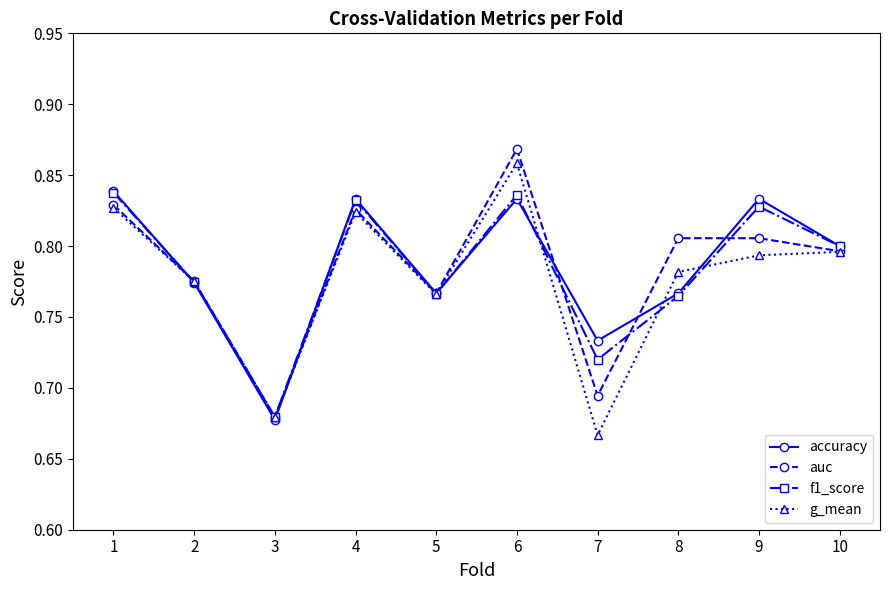

At how many categories does at least one series exceed 0?

10